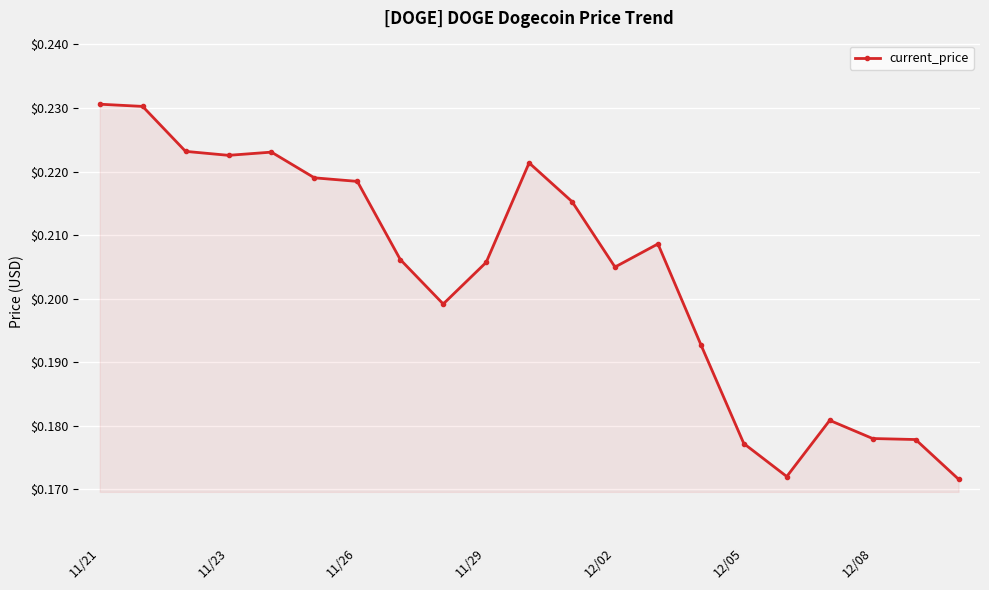

How many lines are shown in the chart?

1